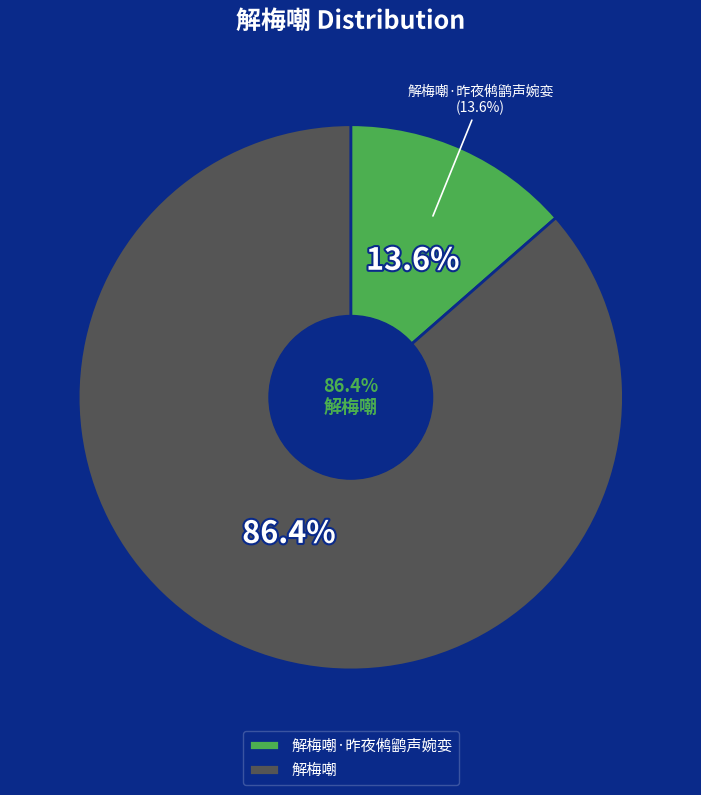

What percentage is the 解梅嘲 slice, to the nearest percent?

86%